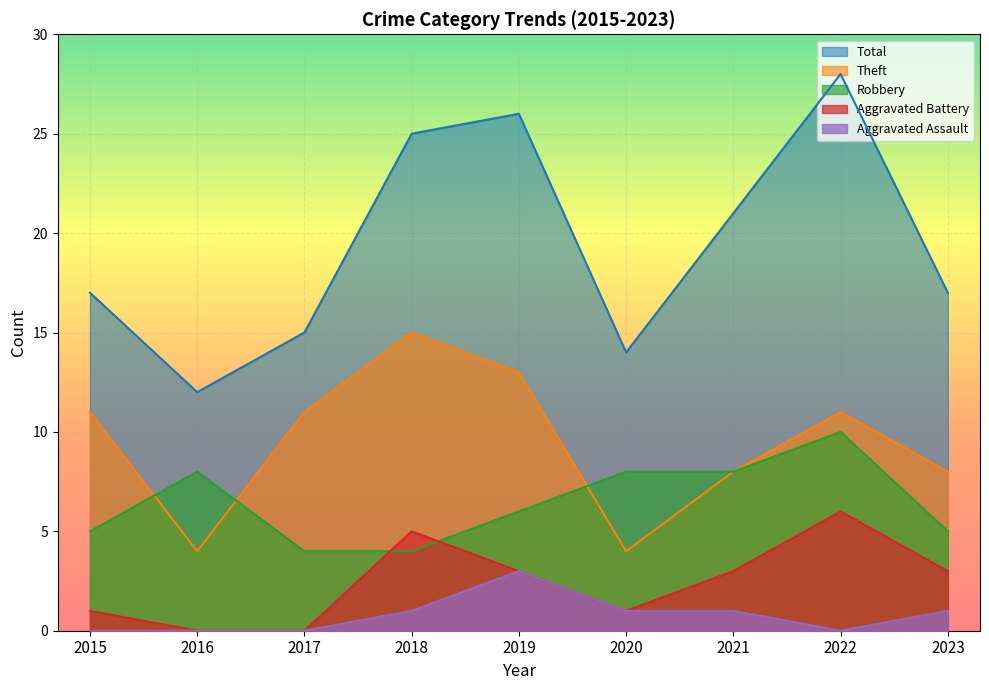

At which label does Total first exceed 17?

2018